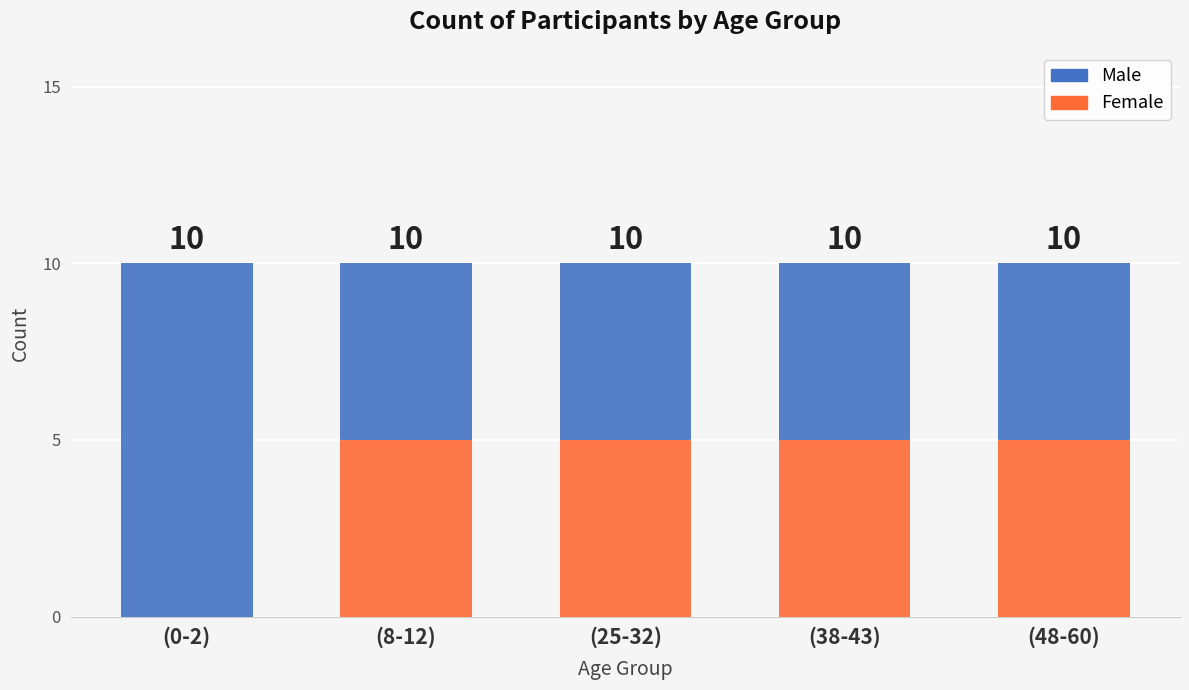

What is the approximate value of Female at (38-43)?

5